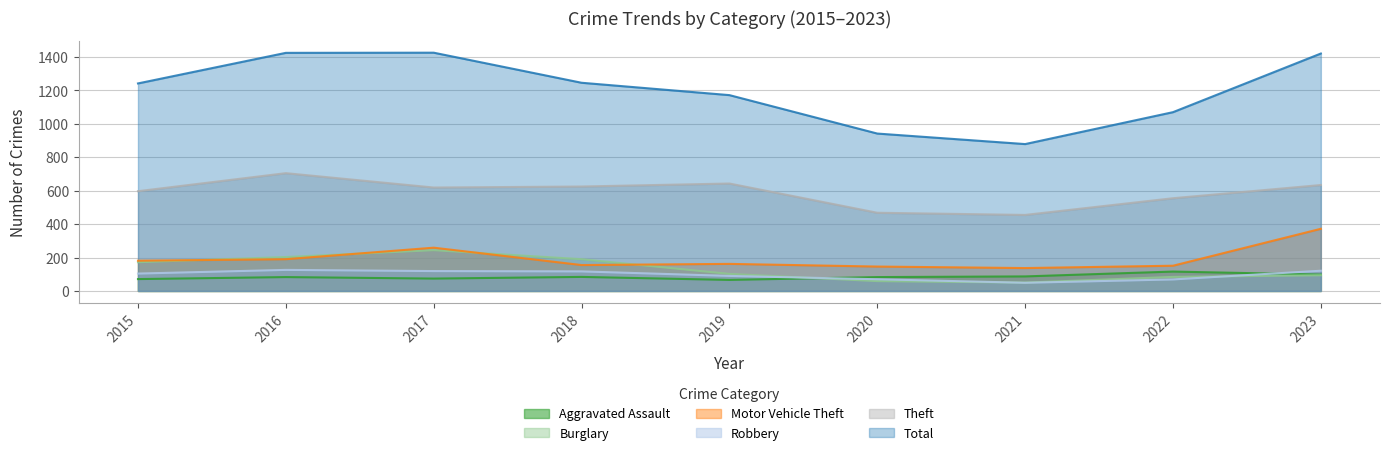

How many interior local peaks does the Robbery series have?

1